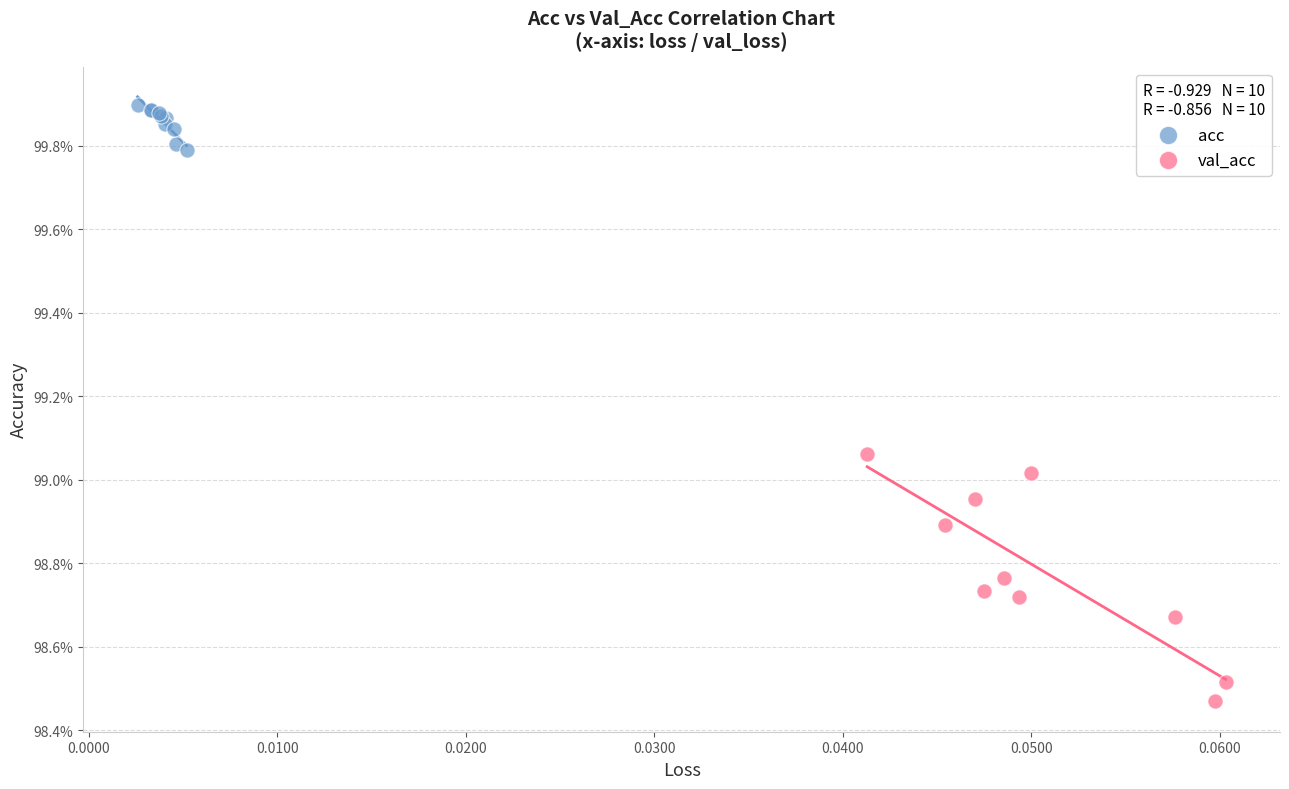

Which series has the widest spread of Y values?

val_acc